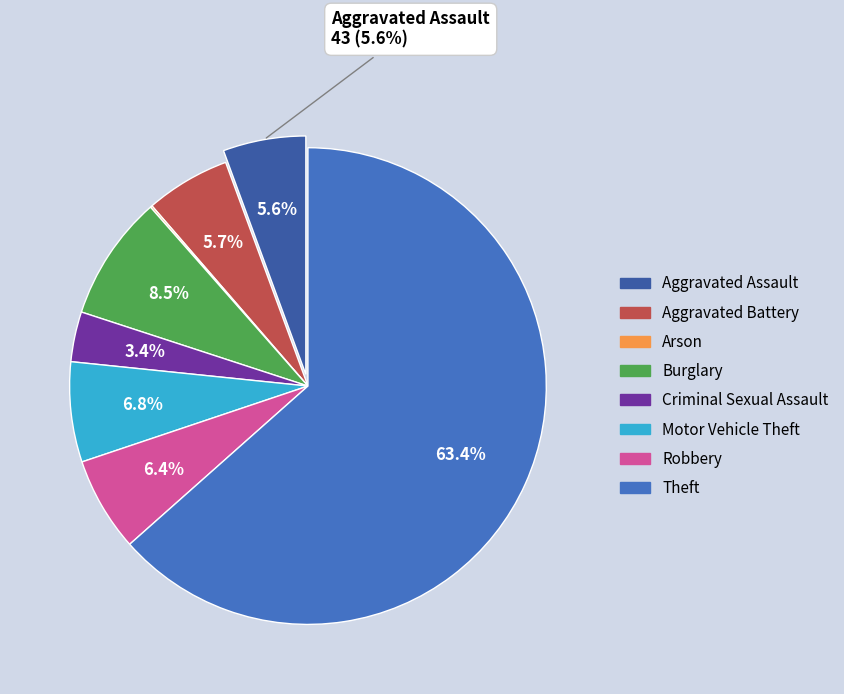

Which slice is the largest?

Theft